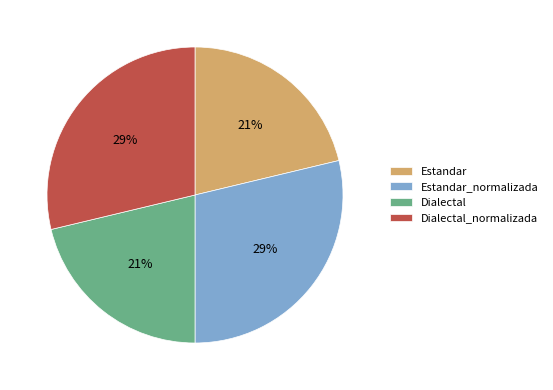

What percentage is the Dialectal slice, to the nearest percent?

21%